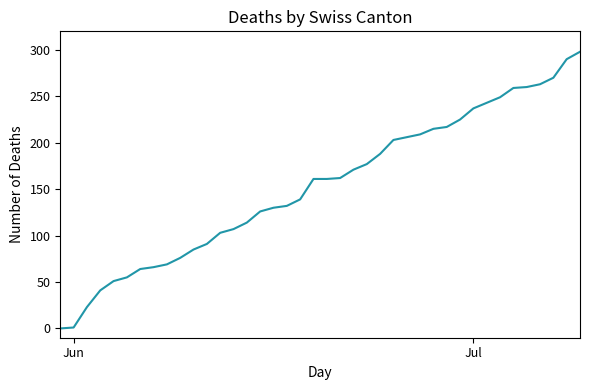

What is the maximum value shown in the chart?

298